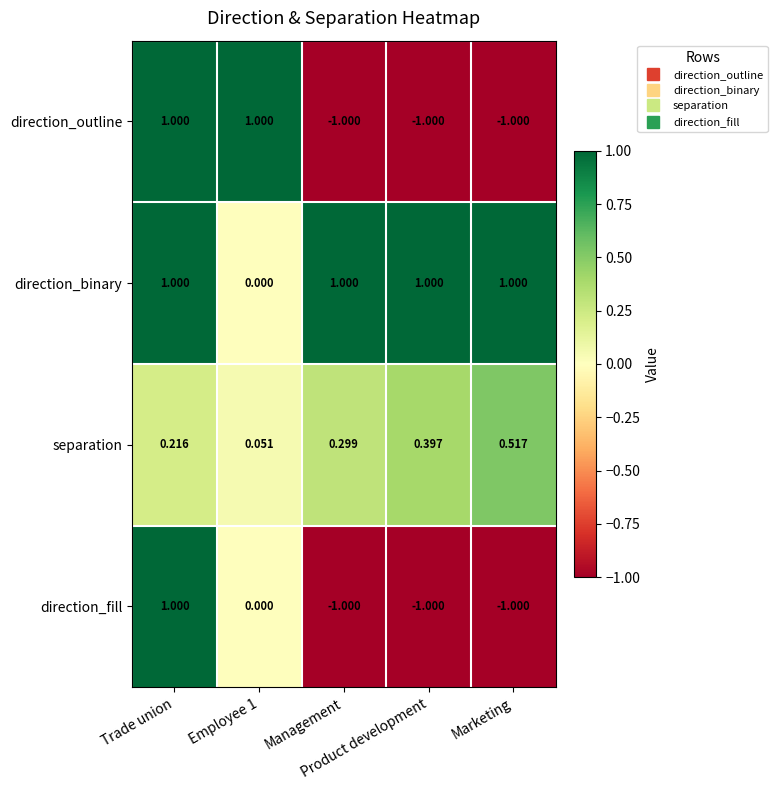

List the series in order of their overall mean, highest first.

direction_binary, separation, direction_outline, direction_fill